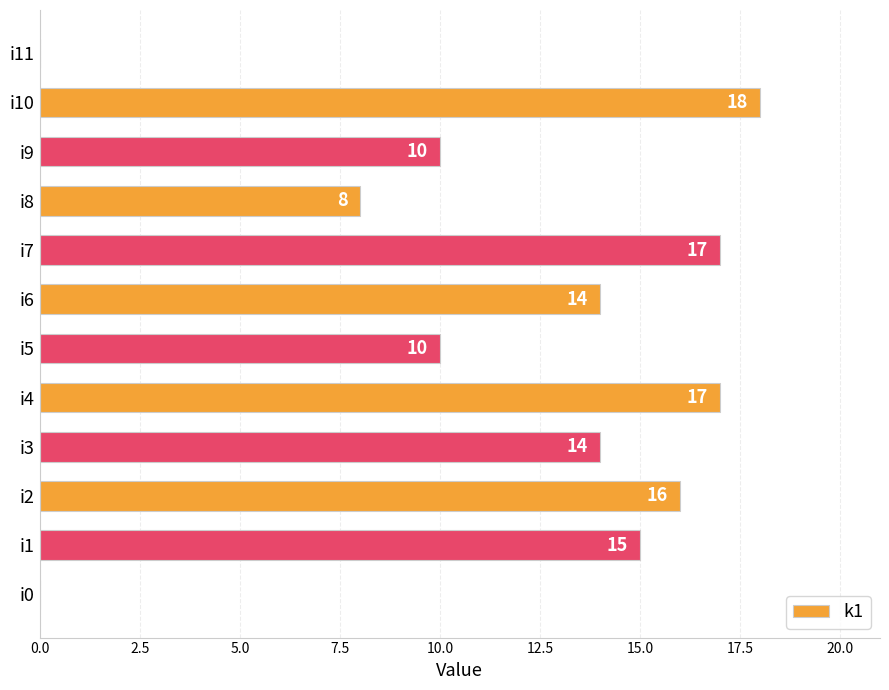

Reading bottom to top, what are all the values shown in this chart?

i0=0	i1=15	i2=16	i3=14	i4=17	i5=10	i6=14	i7=17	i8=8	i9=10	i10=18	i11=0